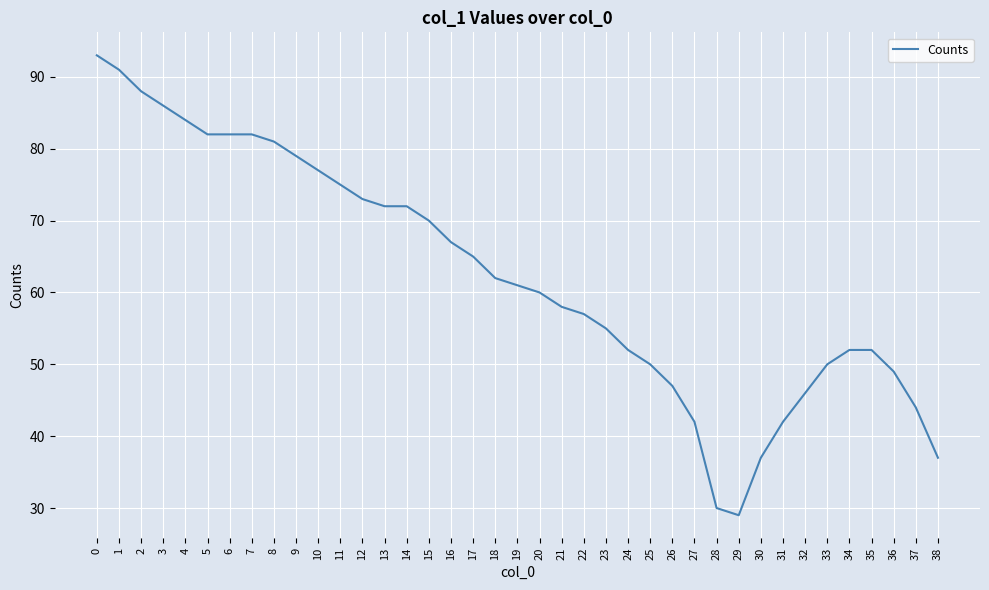

Reading left to right, what are all the values shown in this chart?

93	91	88	86	84	82	82	82	81	79	77	75	73	72	72	70	67	65	62	61	60	58	57	55	52	50	47	42	30	29	37	42	46	50	52	52	49	44	37